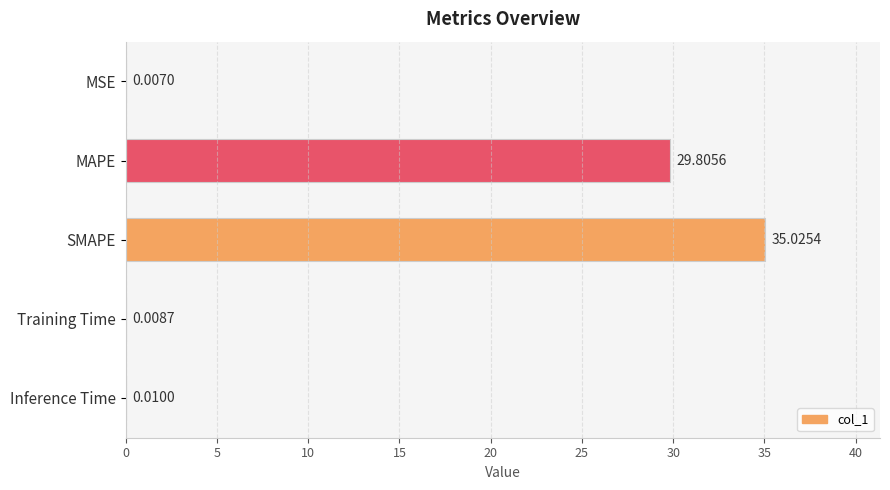

Between MSE and SMAPE, which is larger?

SMAPE